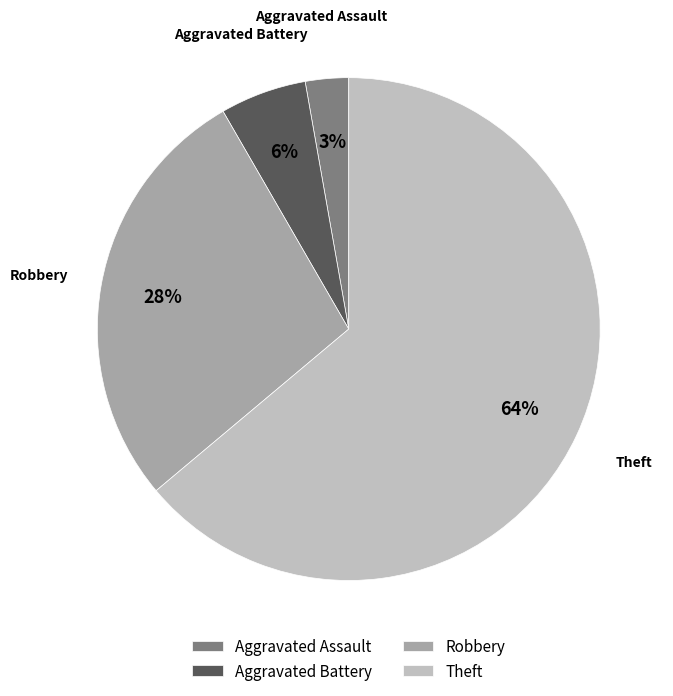

To the nearest percent, what portion does Aggravated Assault represent?

3%